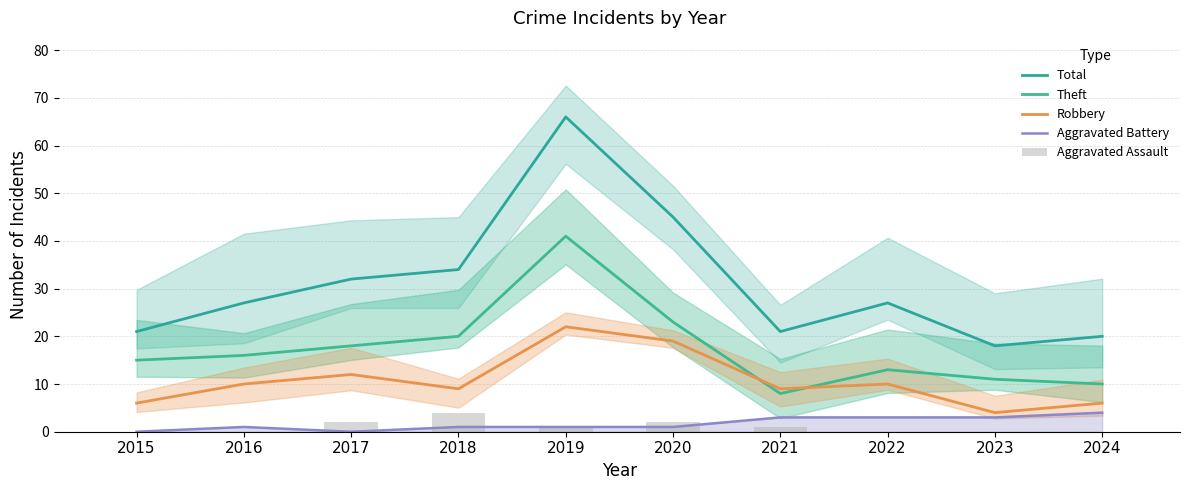

Which category has the highest value across all series?

2019